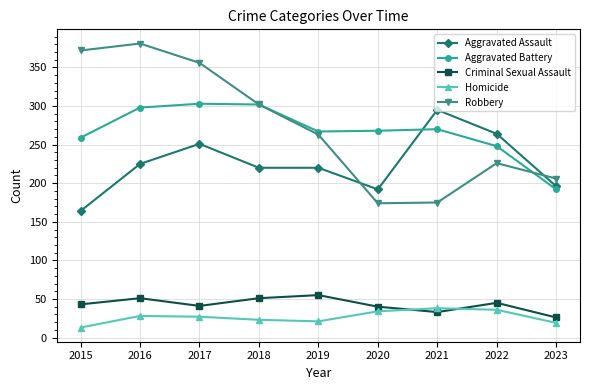

What is the average value of the Aggravated Assault series?

225